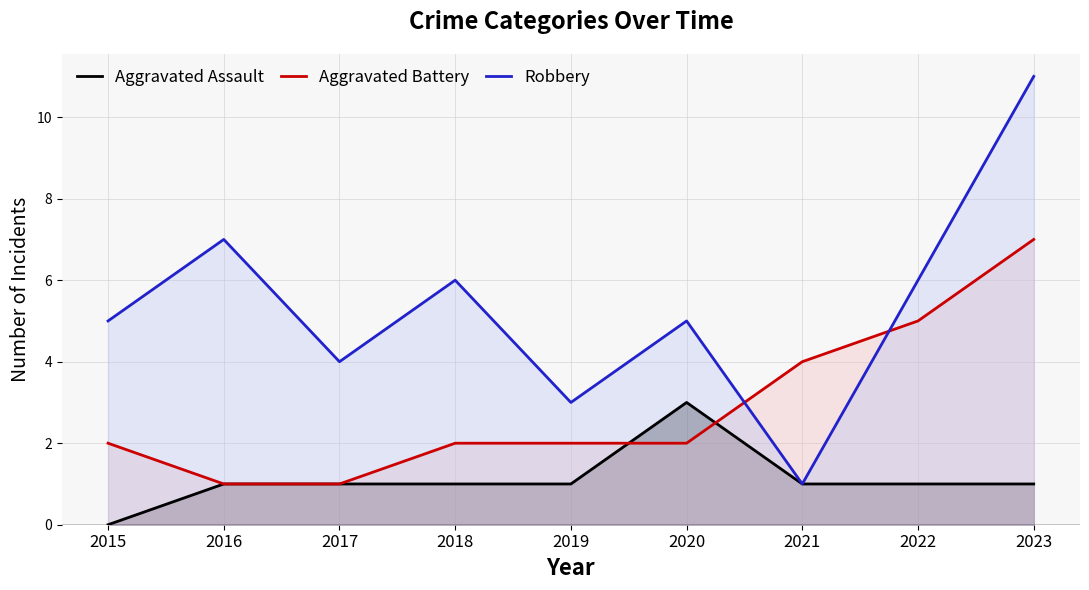

How many values in the Aggravated Assault series are below 1?

1